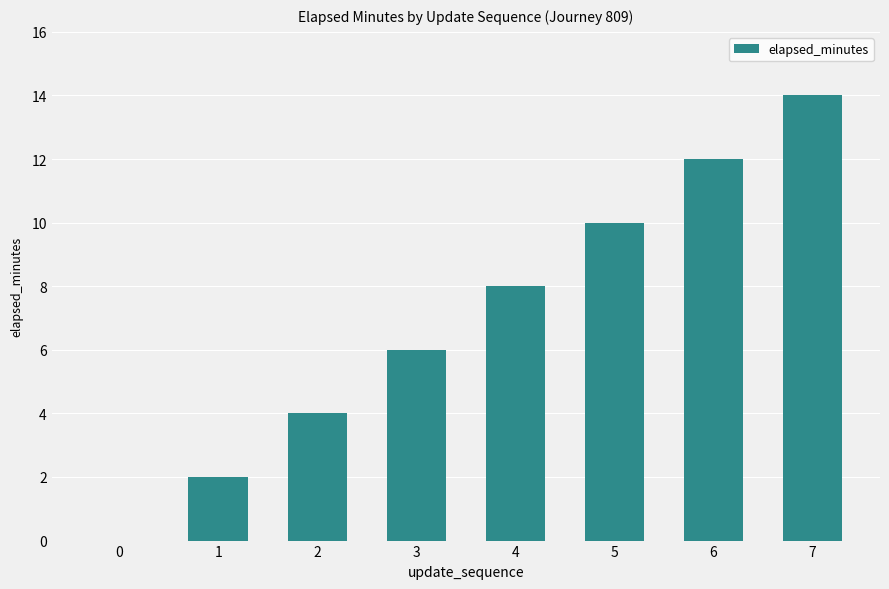

What is the ratio of the value at 1 to the value at 2?

0.5